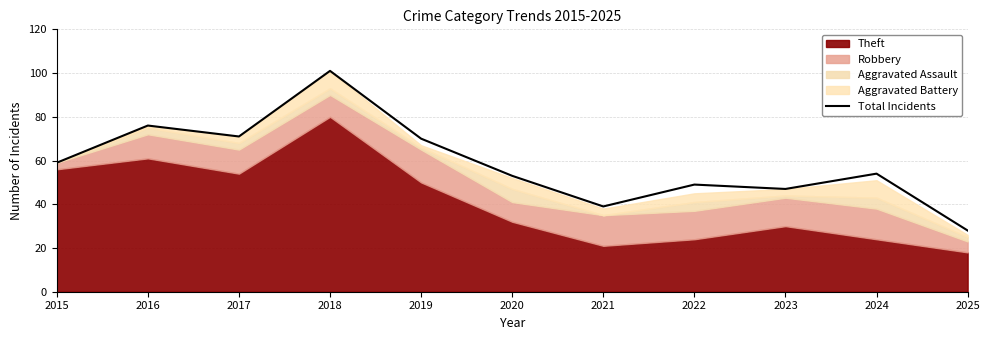

List the labels in order of value, smallest first.

2025, 2021, 2023, 2022, 2020, 2024, 2015, 2019, 2017, 2016, 2018